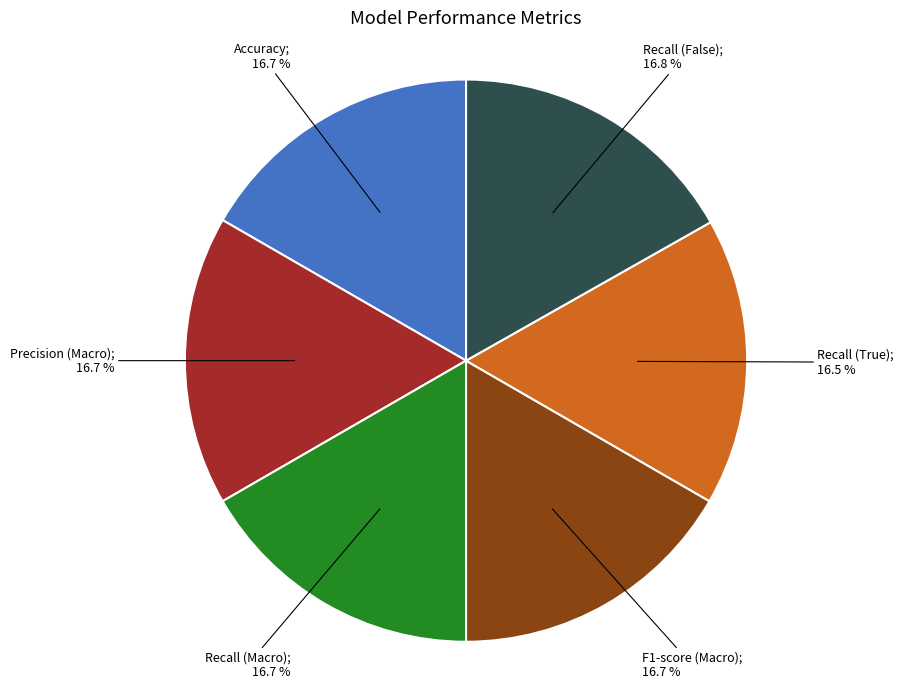

Is there any slice that represents more than half of the pie?

No